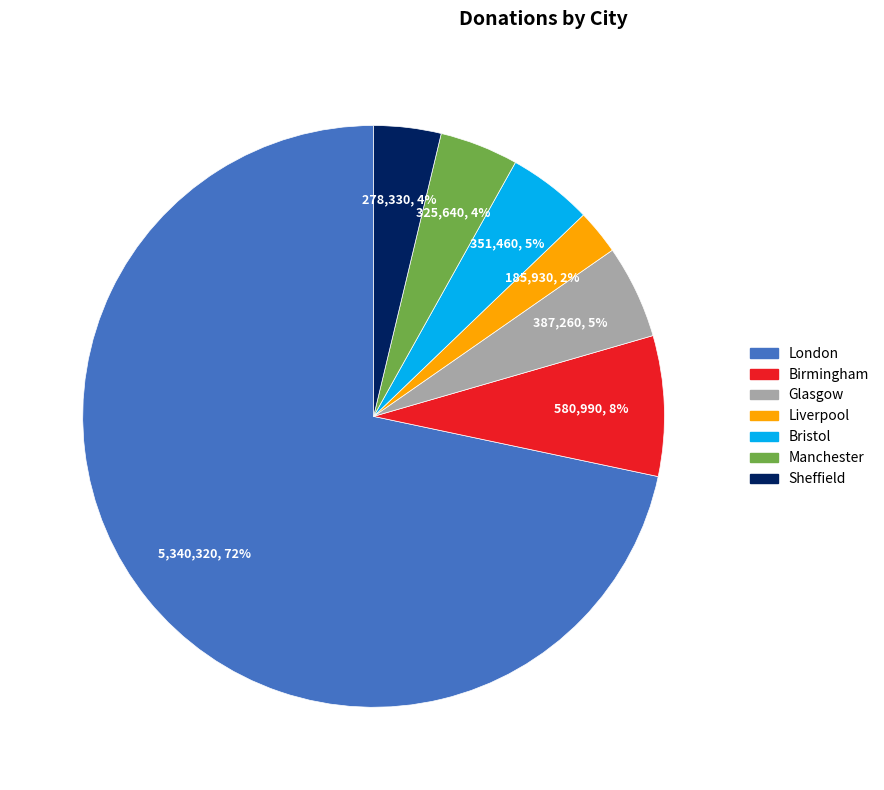

To the nearest percent, what portion does Birmingham represent?

8%